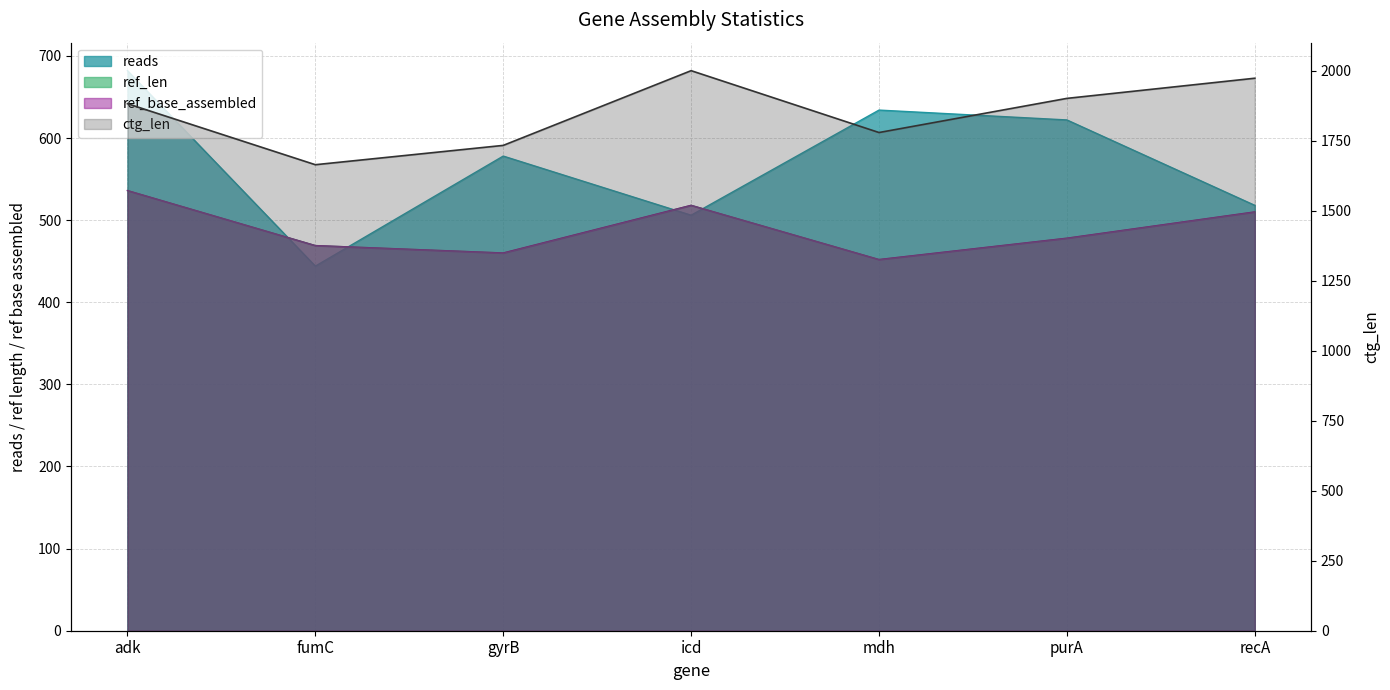

What position from the right is adk?

7